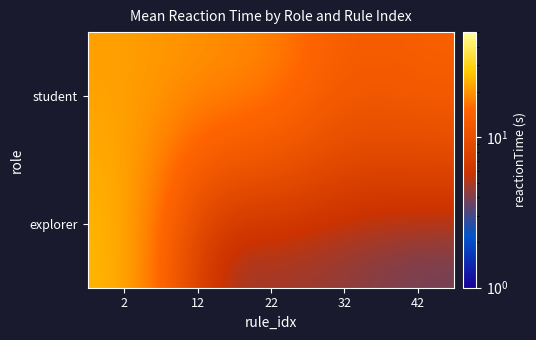

What is the greatest value displayed?

25.1